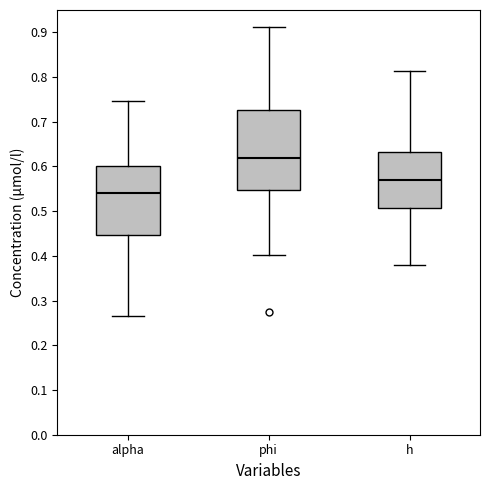

Reading left to right, transcribe this box plot: for each box, give where its median line is, the range the box spans, and where its two whiskers end, as read against the y-axis. The values are not printed on the chart, so give them approximately, as read against the axis.

alpha: median 0.54, box 0.45 to 0.60, whiskers 0.26 to 0.75
phi: median 0.62, box 0.55 to 0.73, whiskers 0.40 to 0.91
h: median 0.57, box 0.51 to 0.63, whiskers 0.38 to 0.81